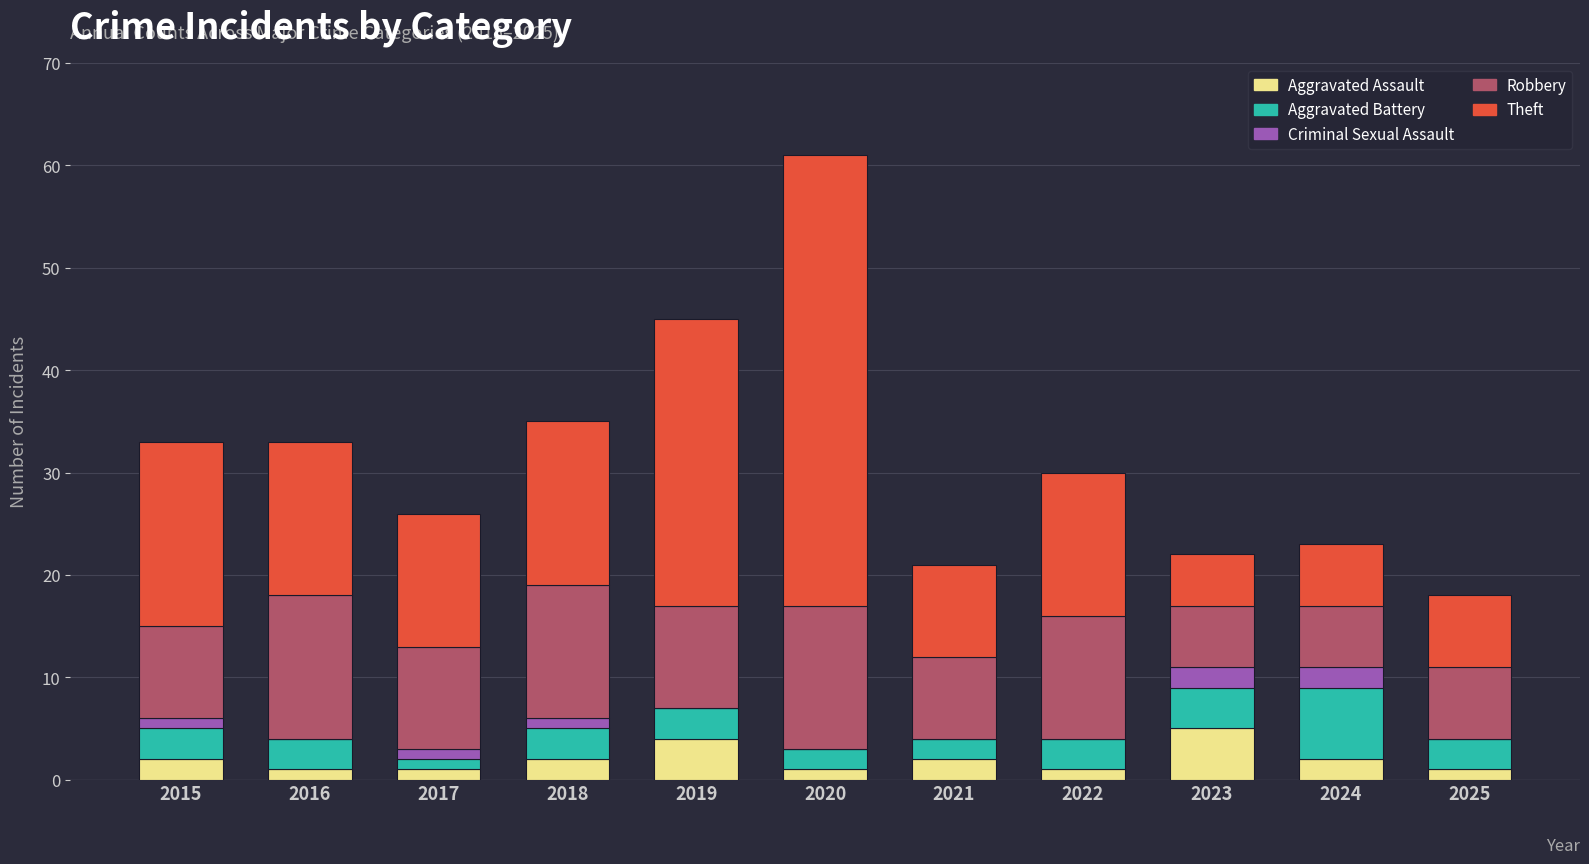

At which category is the sum across all series the highest?

2020